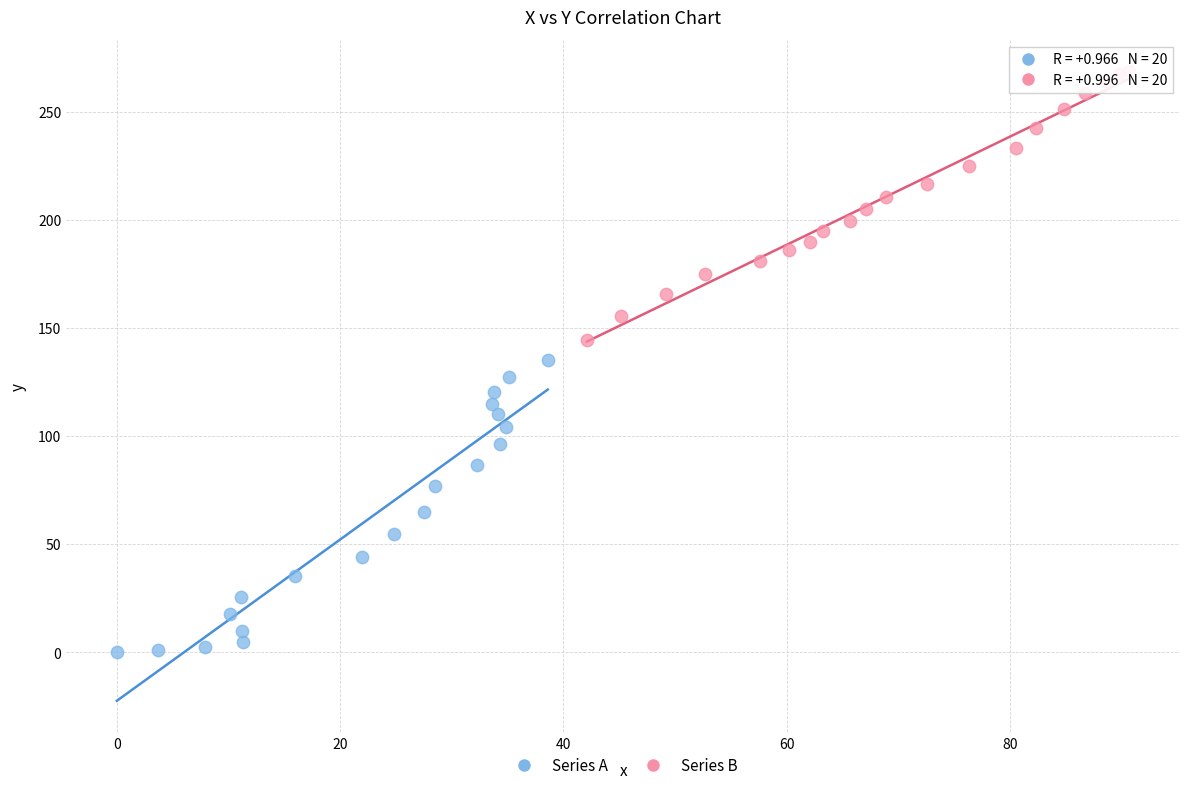

Which series reaches the maximum Y coordinate?

Series B